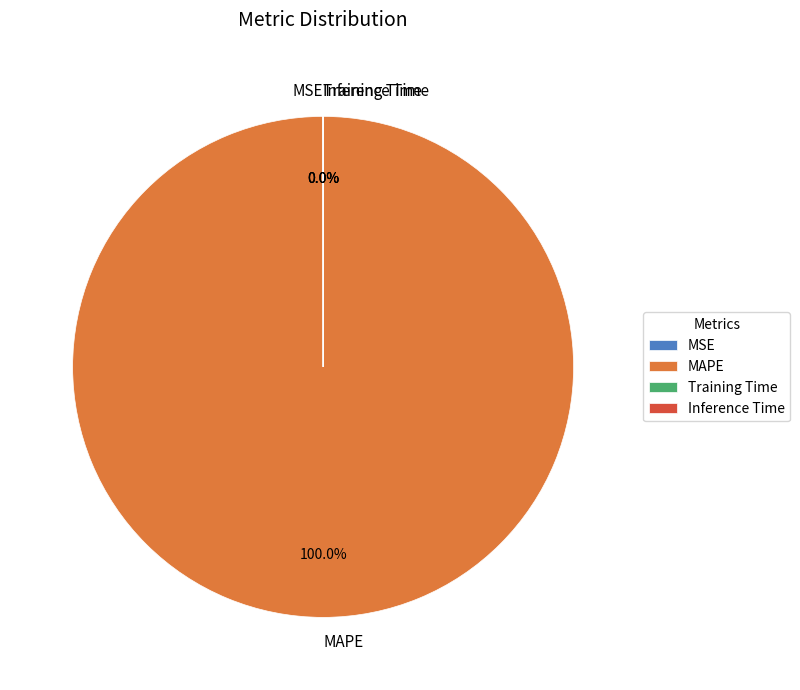

Does MAPE account for over 50% of the chart?

Yes